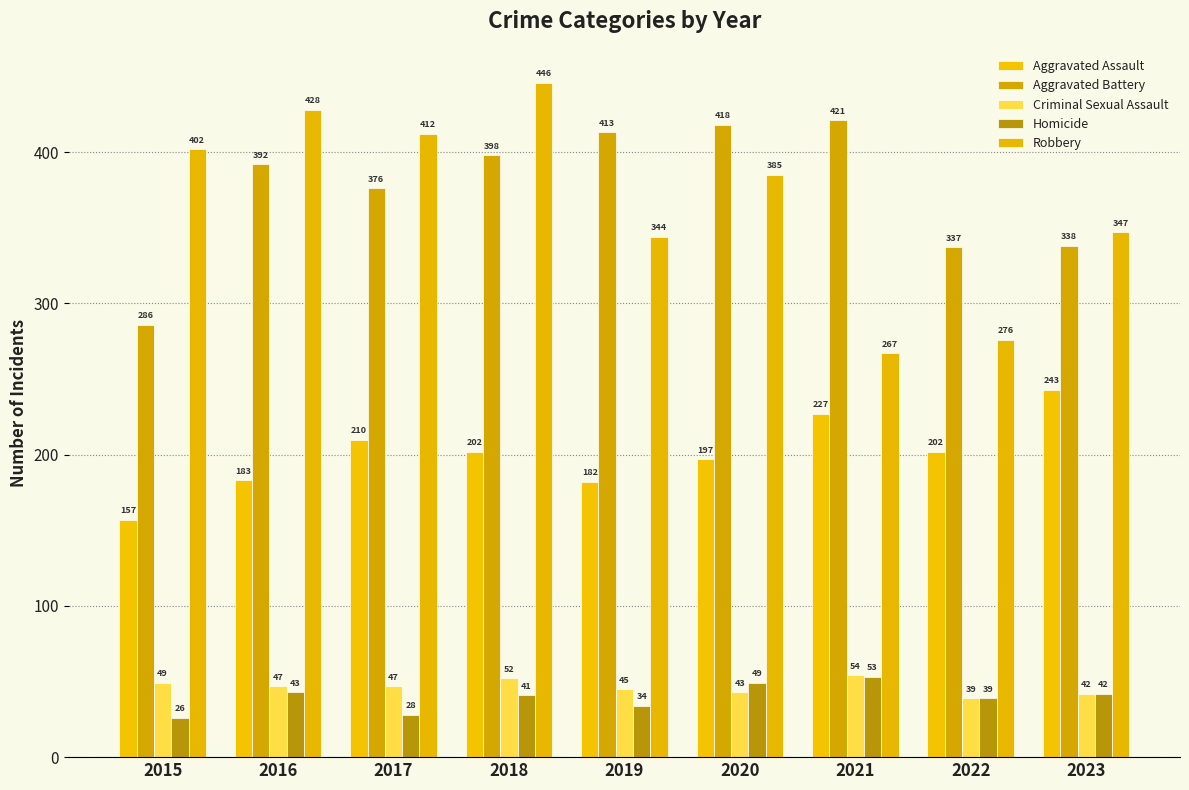

What is the value of the Homicide bar at the 2nd from the left?

43